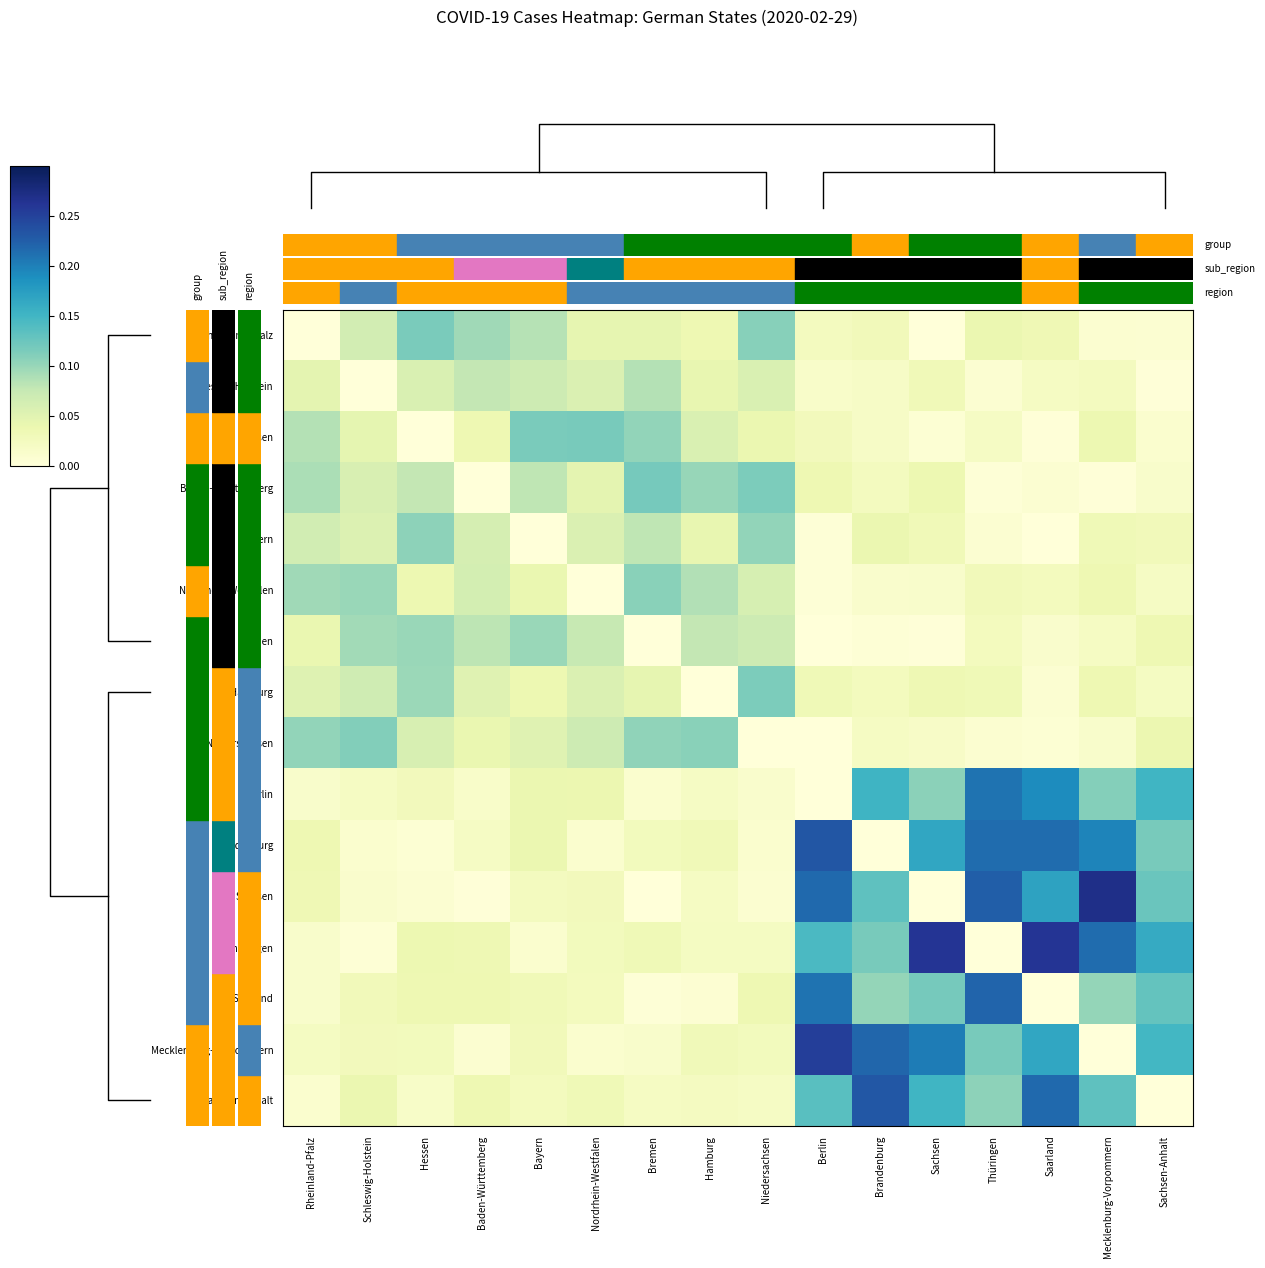

What is the sum of all Berlin values?

1.1